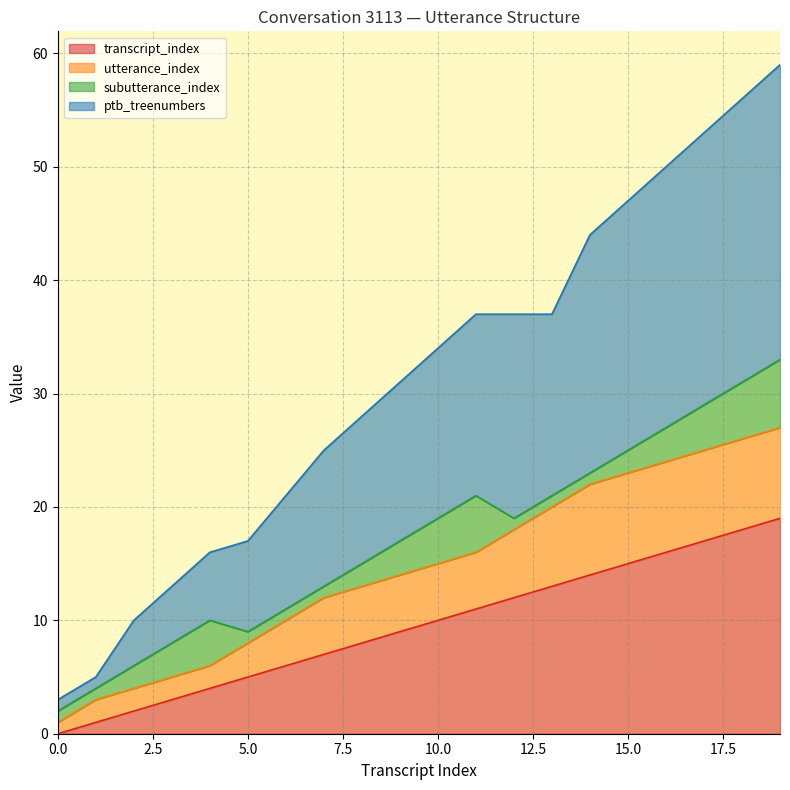

What is the sum of the transcript_index values at 0.0 and 10.0?

10